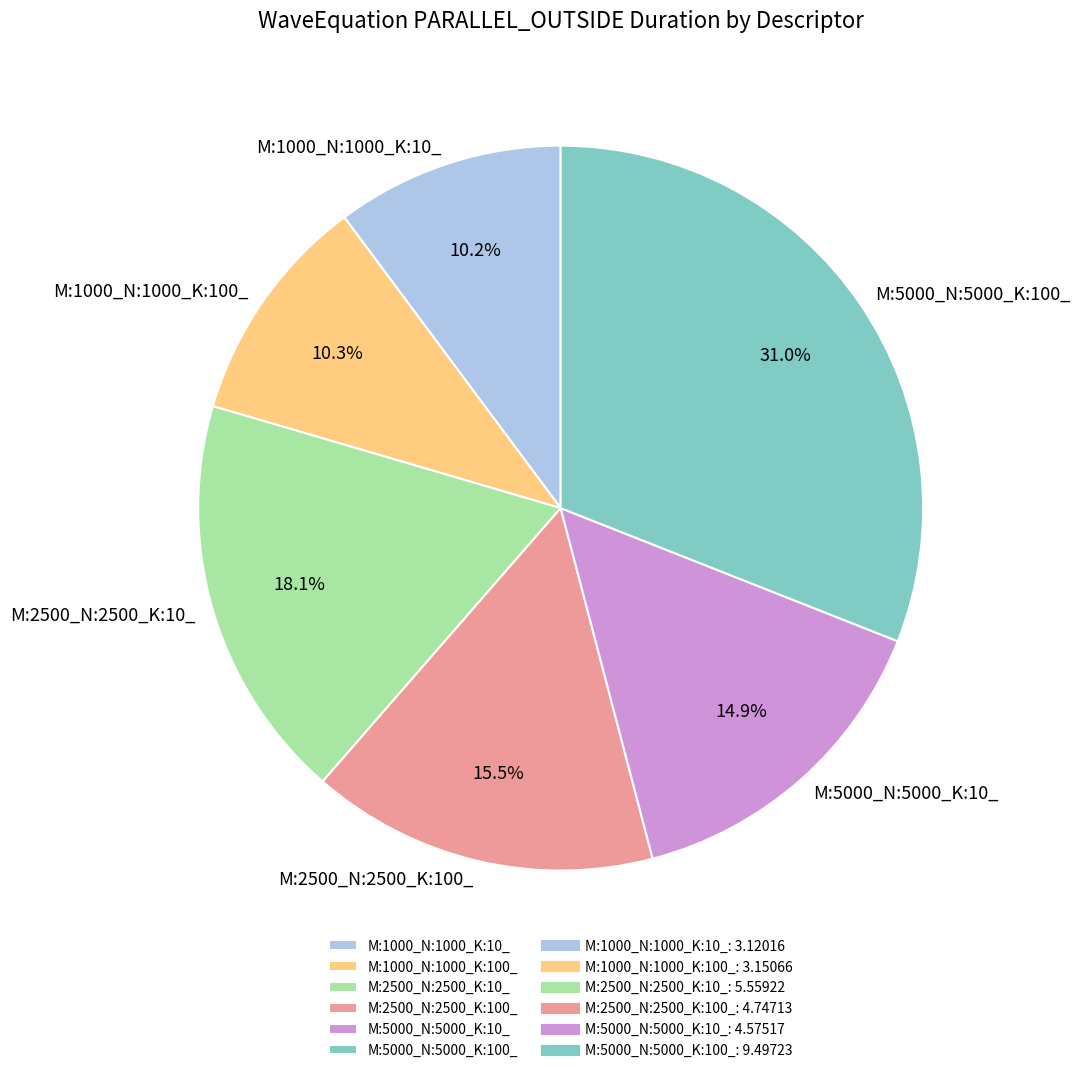

Approximately how many times larger is the value at M:5000_N:5000_K:10_ compared to M:2500_N:2500_K:100_?

1.0